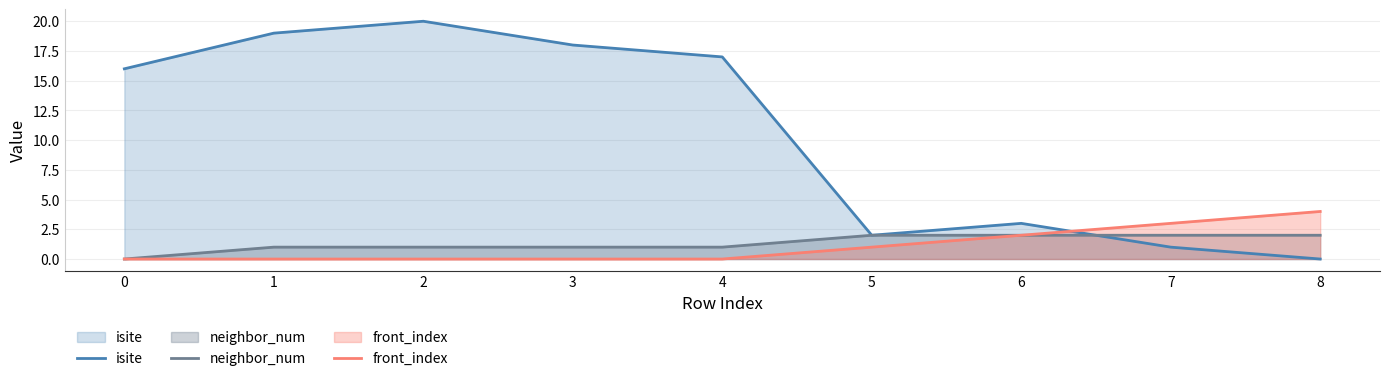

How many categories are shown in the chart?

9